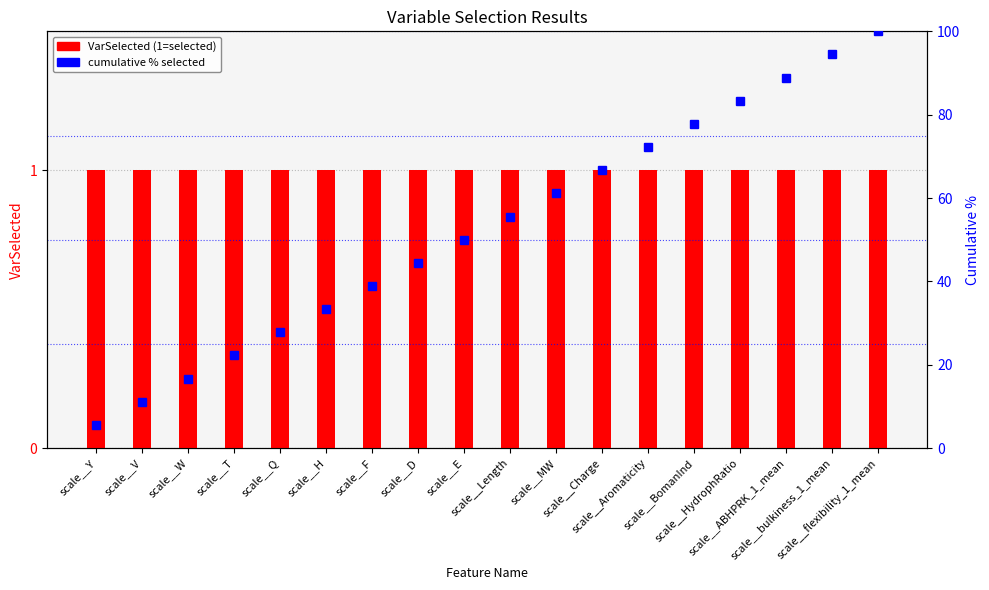

Rank the series at scale__D from lowest to highest value.

VarSelected, cumulative % selected